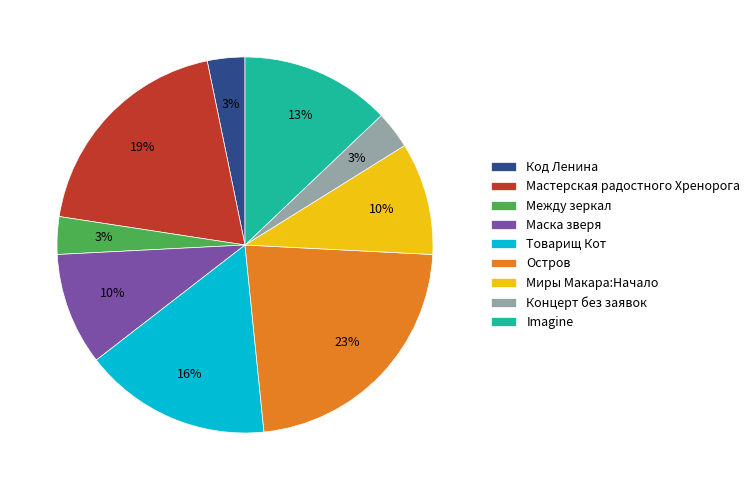

How many segments does this pie chart have?

9